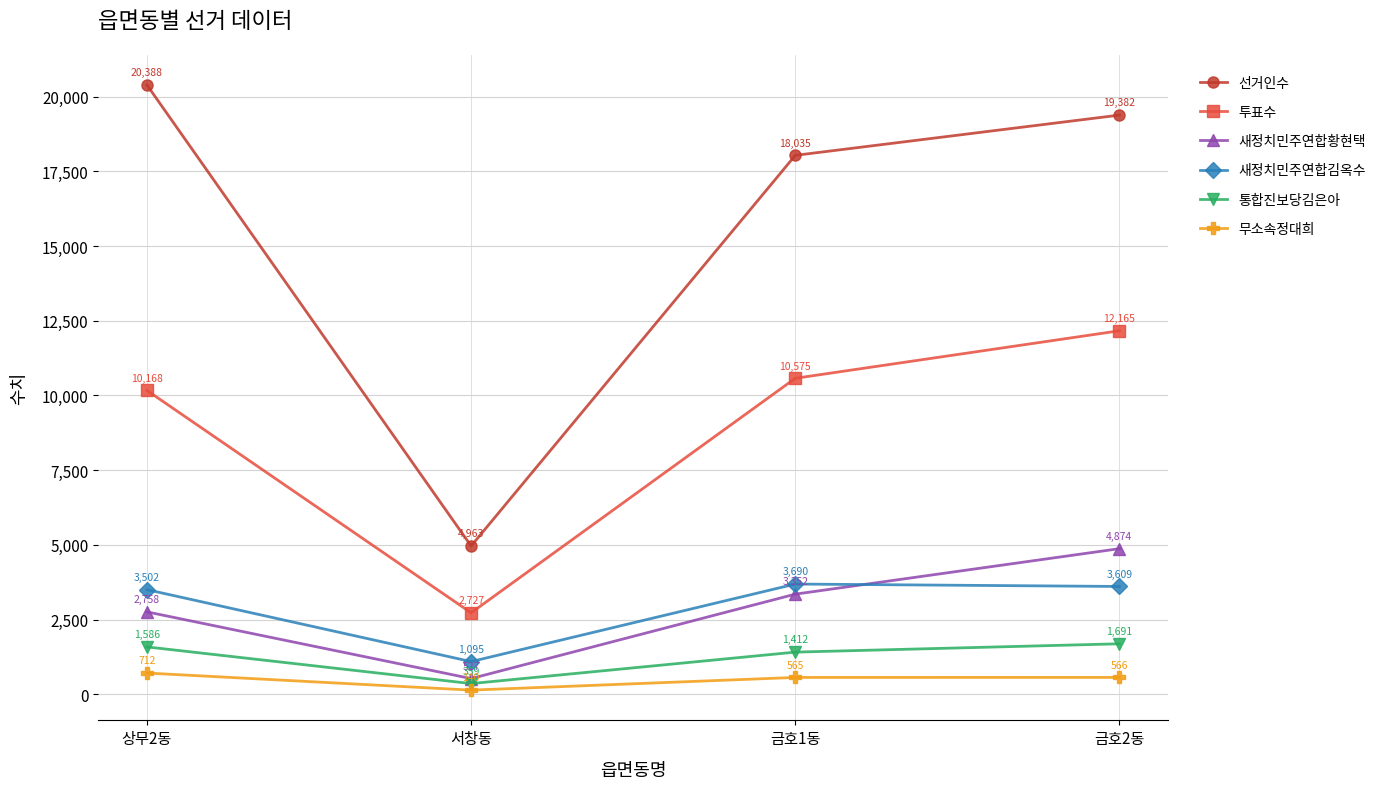

Is the value of 새정치민주연합황현택 at 상무2동 greater than the value of 무소속정대희 at 금호2동?

Yes